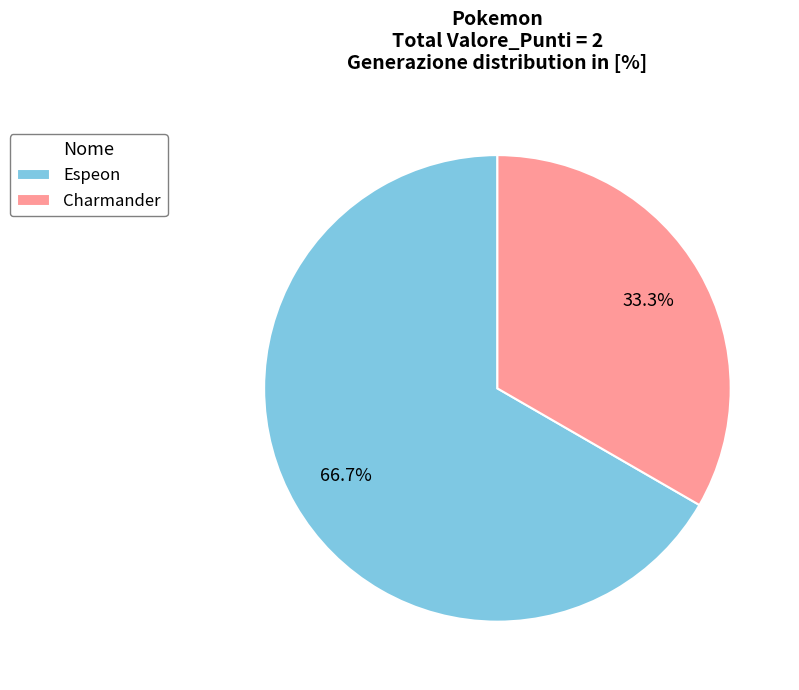

True or false: Charmander accounts for 48% of the total.

False